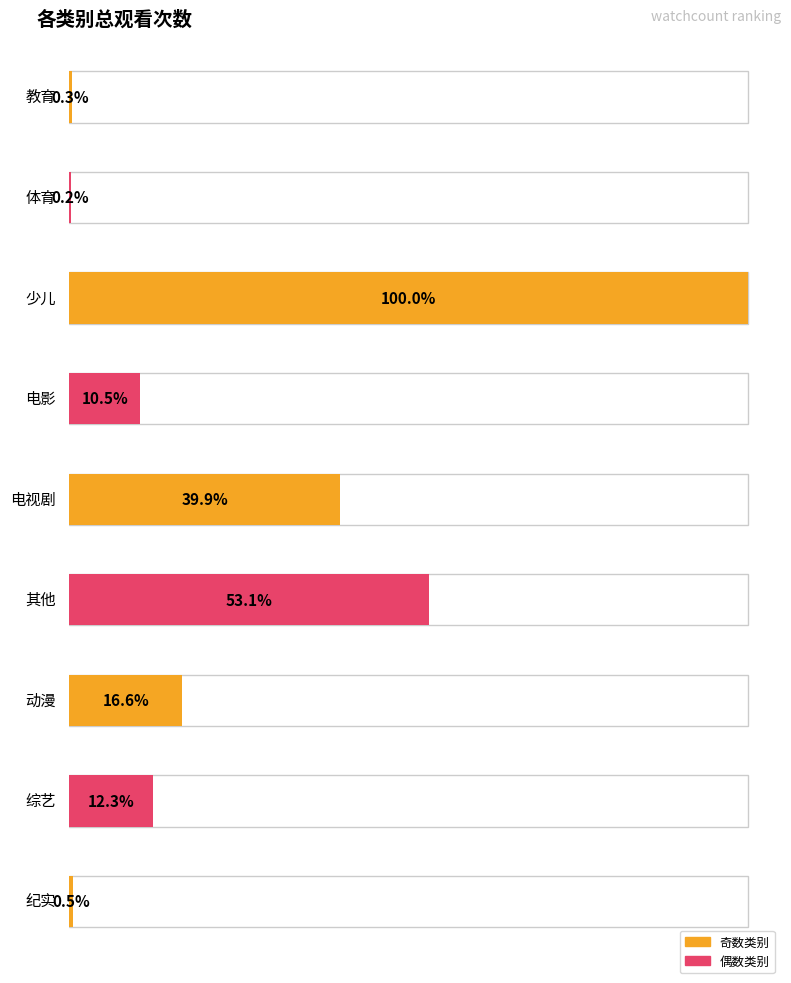

Read the value at 教育, to the nearest 10.

1920